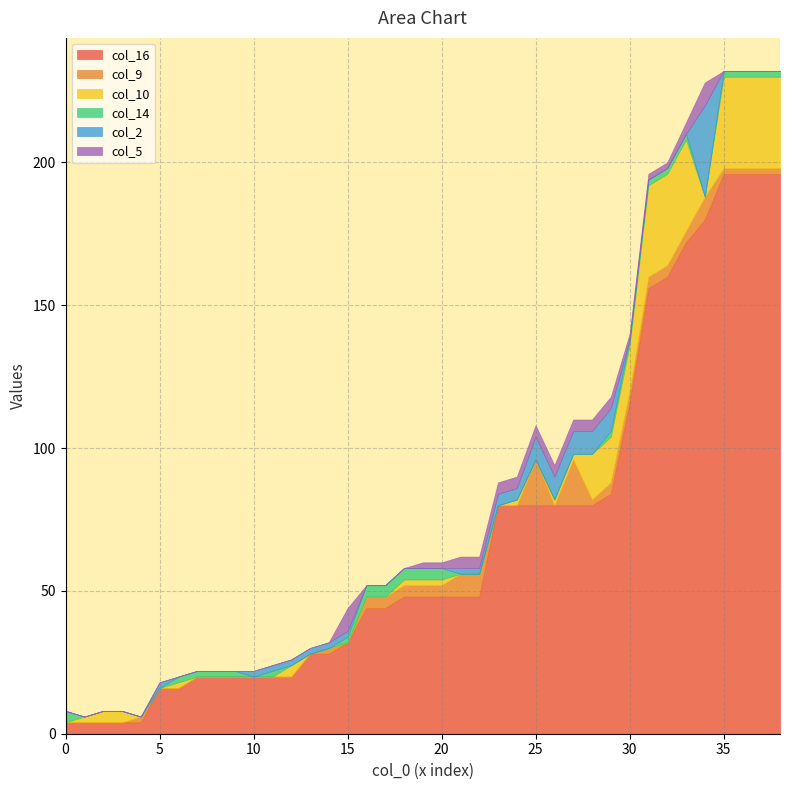

How many lines are shown in the chart?

6